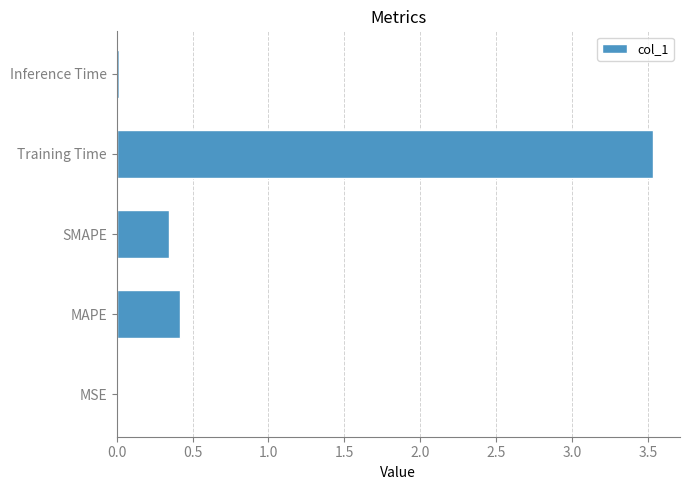

What is the change in value from SMAPE to Training Time?

+3.2